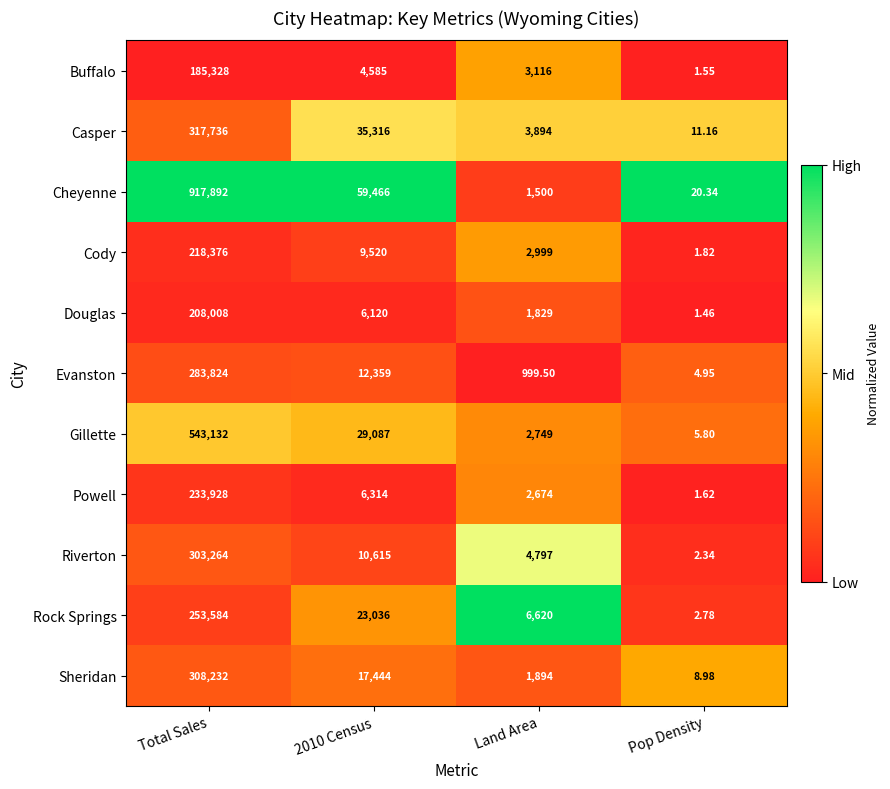

Which category has the highest value across all series?

Total Sales